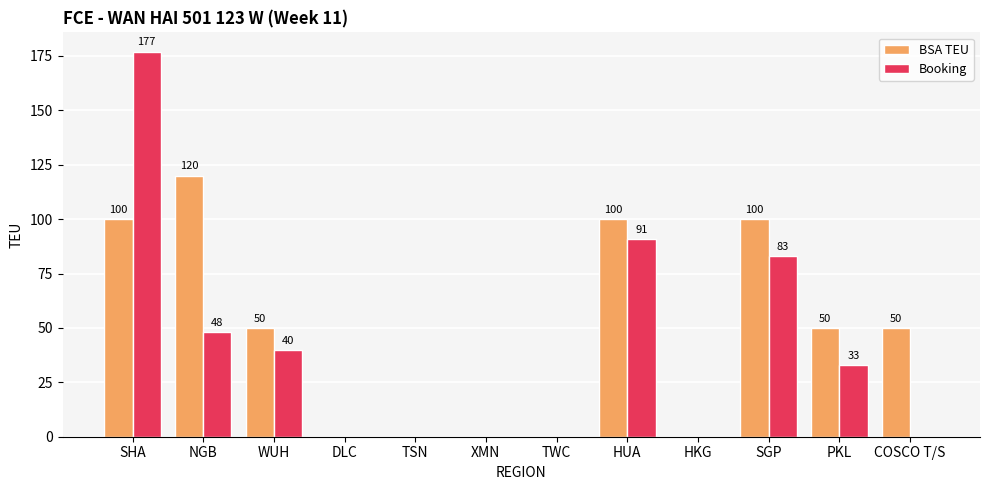

Which series changed the most between NGB and DLC?

BSA TEU